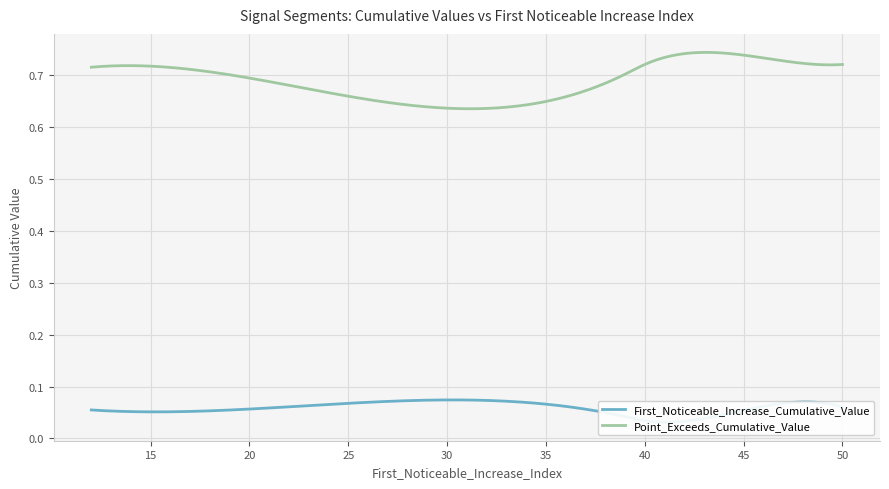

True or false: Point_Exceeds_Cumulative_Value has a value of 0.4 at 18.

False